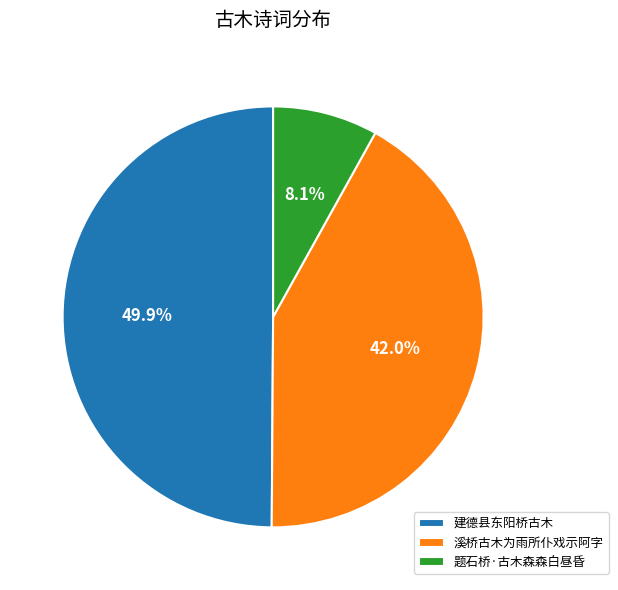

How many slices are in this pie chart?

3